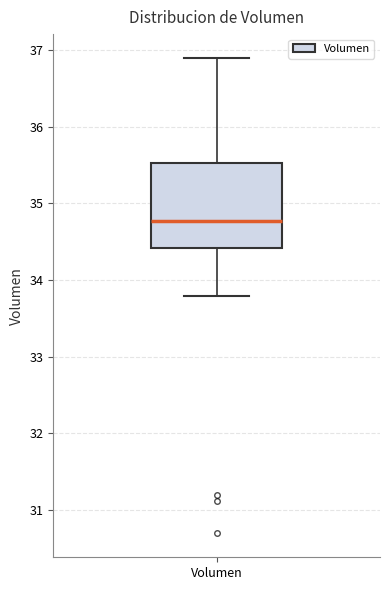

Where does the median line of the box for Volumen sit on the y-axis? The values are not printed on the chart, so give them approximately, as read against the axis.

34.8